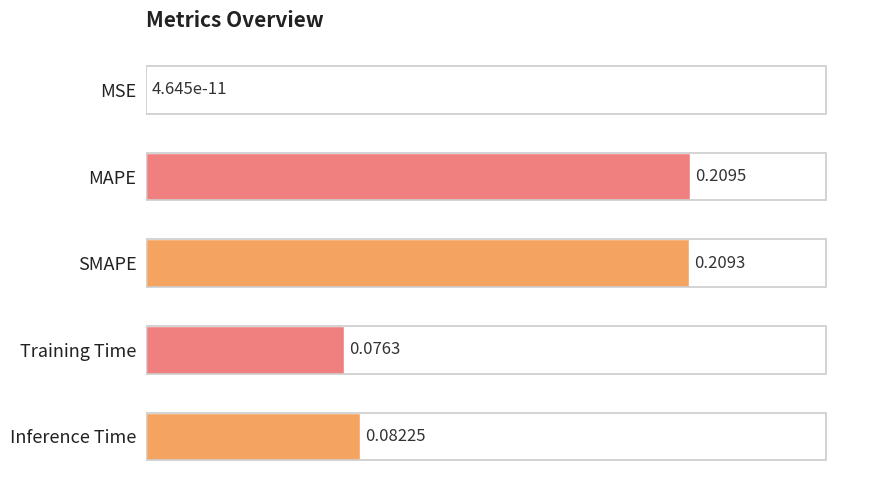

Are the bars horizontal?

Yes